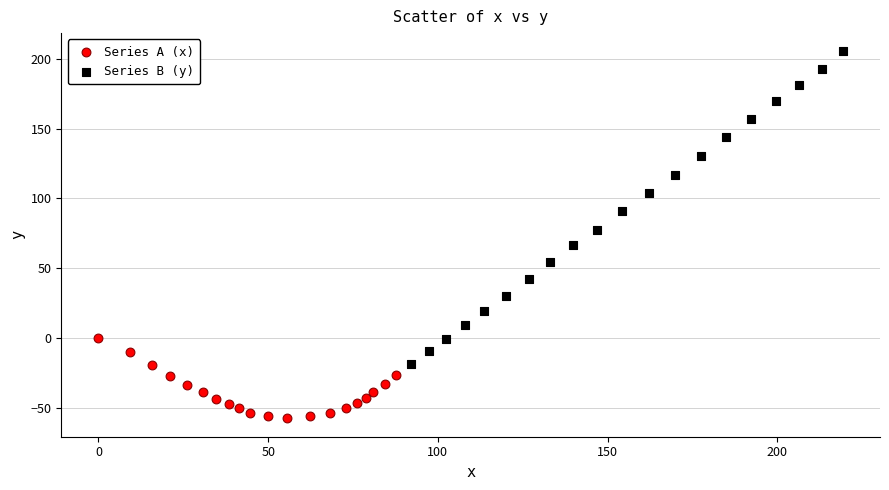

Which series reaches the minimum Y coordinate?

Series A (x)